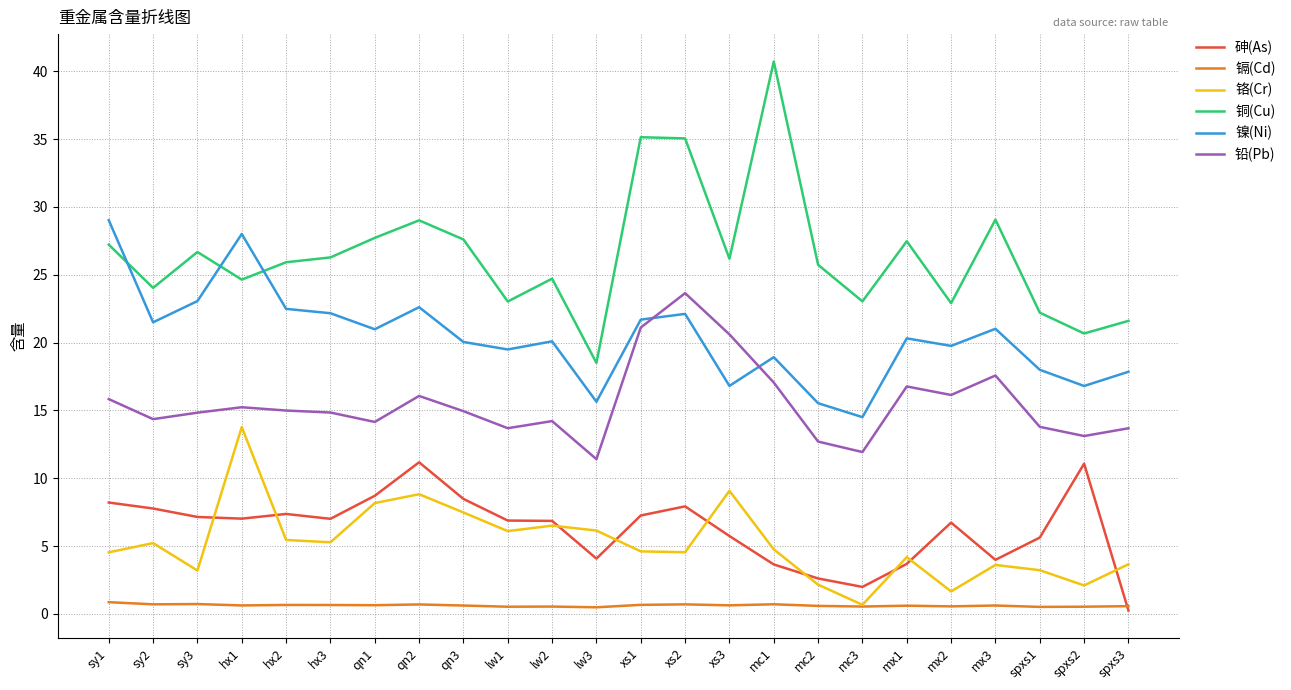

Which series ends up on top after the final intersection of 铅(Pb) and 镍(Ni)?

镍(Ni)